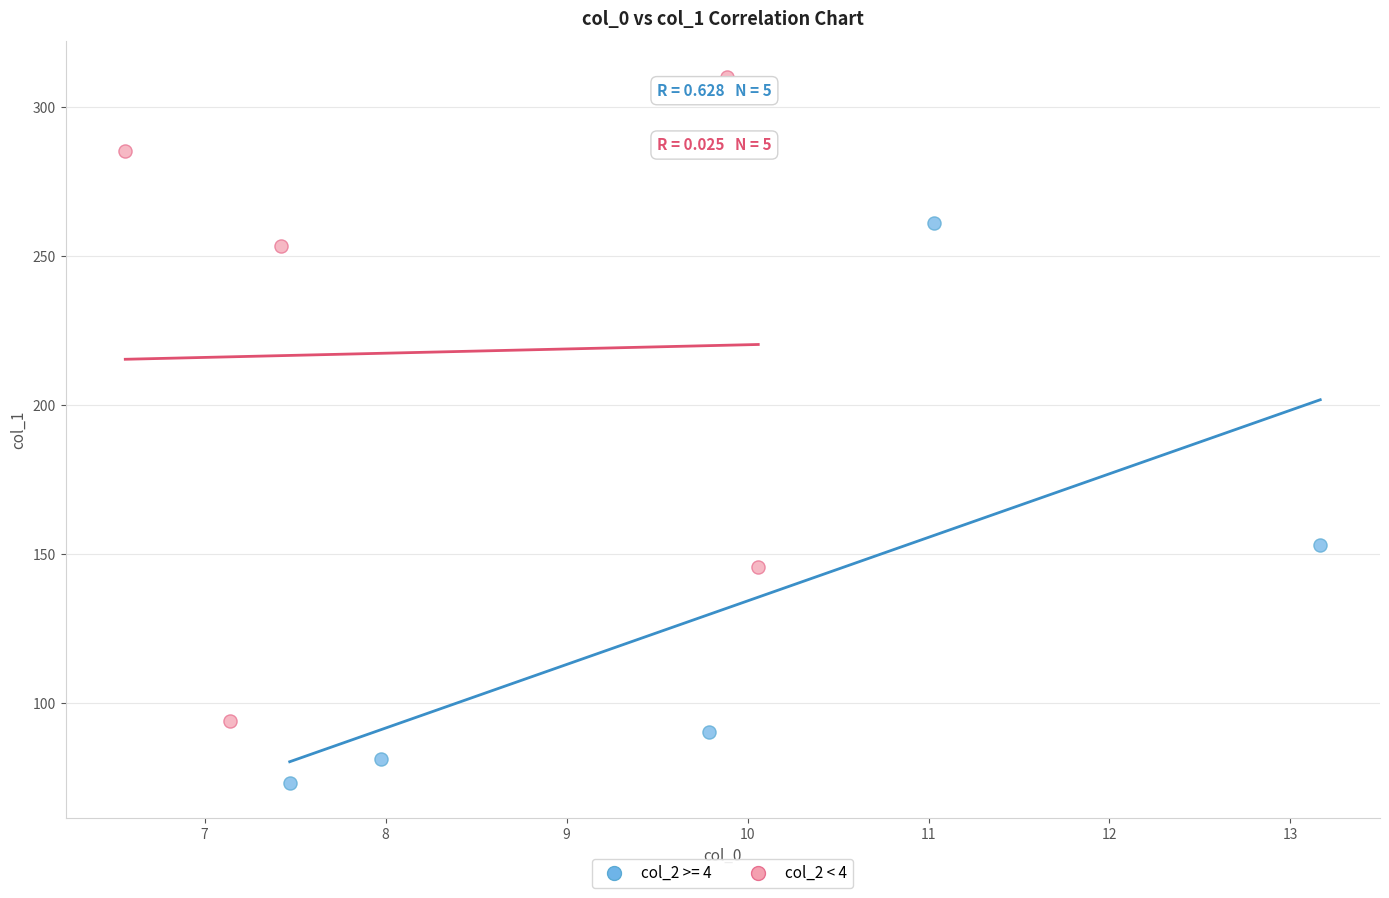

Which series has the widest spread of Y values?

col_2 < 4